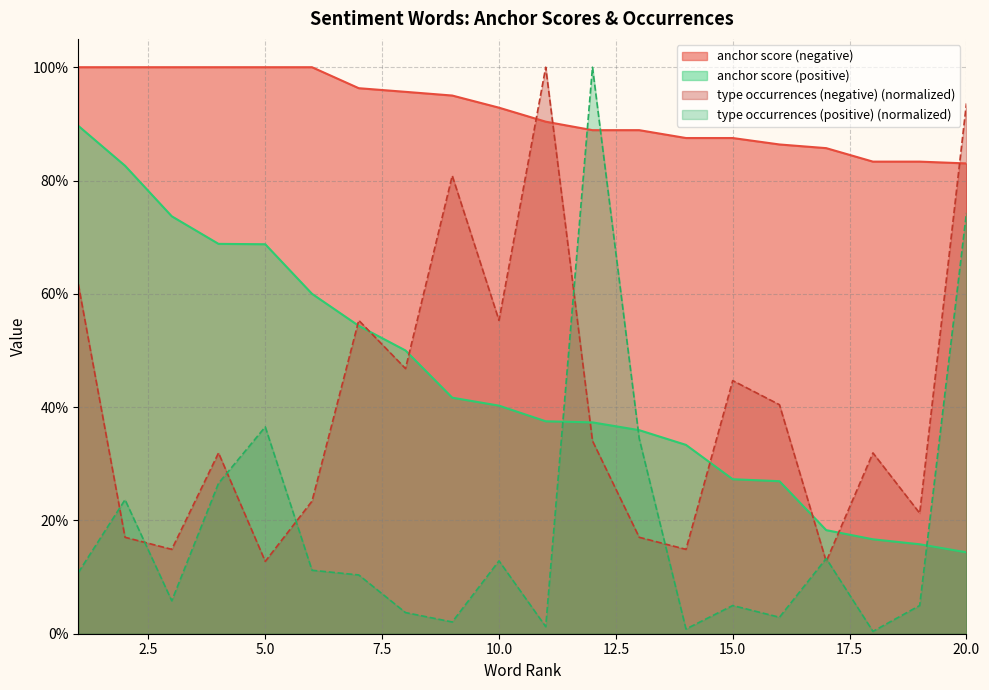

Is the value of anchor score (negative) at 13 greater than the value of anchor score (positive) at 6?

Yes